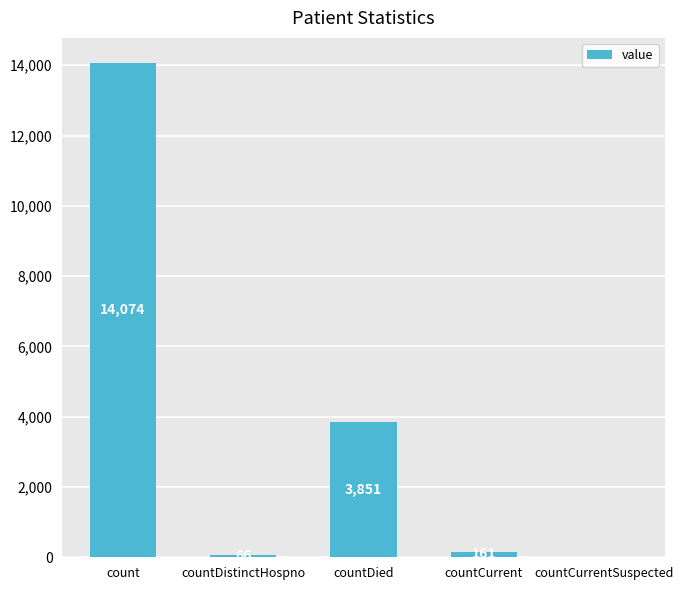

Which has a higher value, count or countCurrent?

count